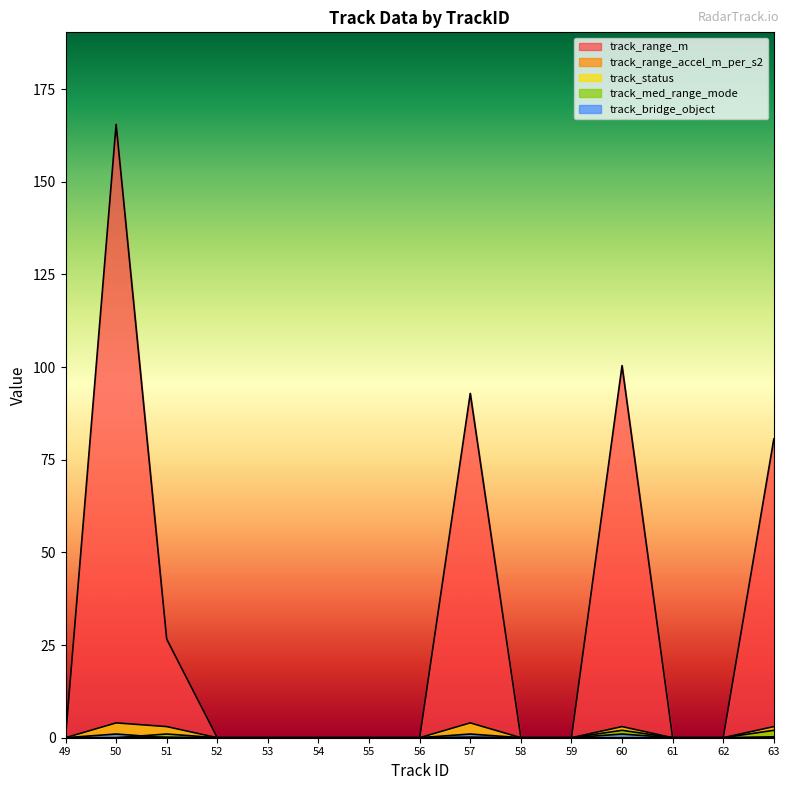

In track_range_m, how many points are higher than both neighbors (excluding endpoints)?

3